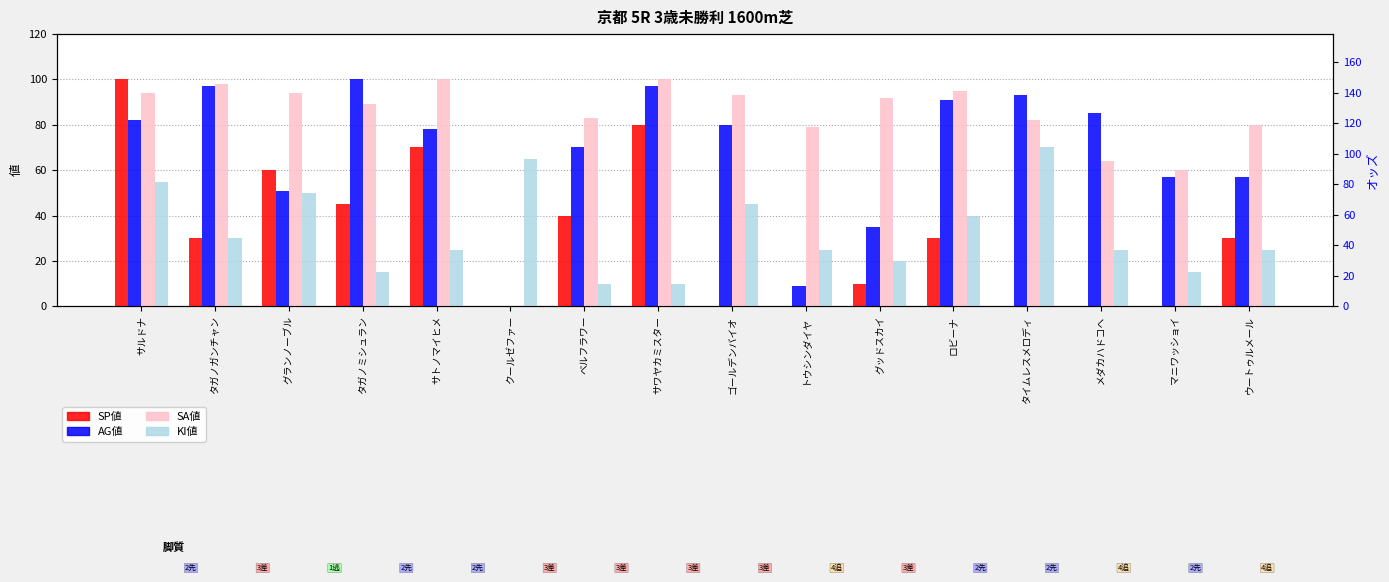

How many values in AG値 are above zero?

15